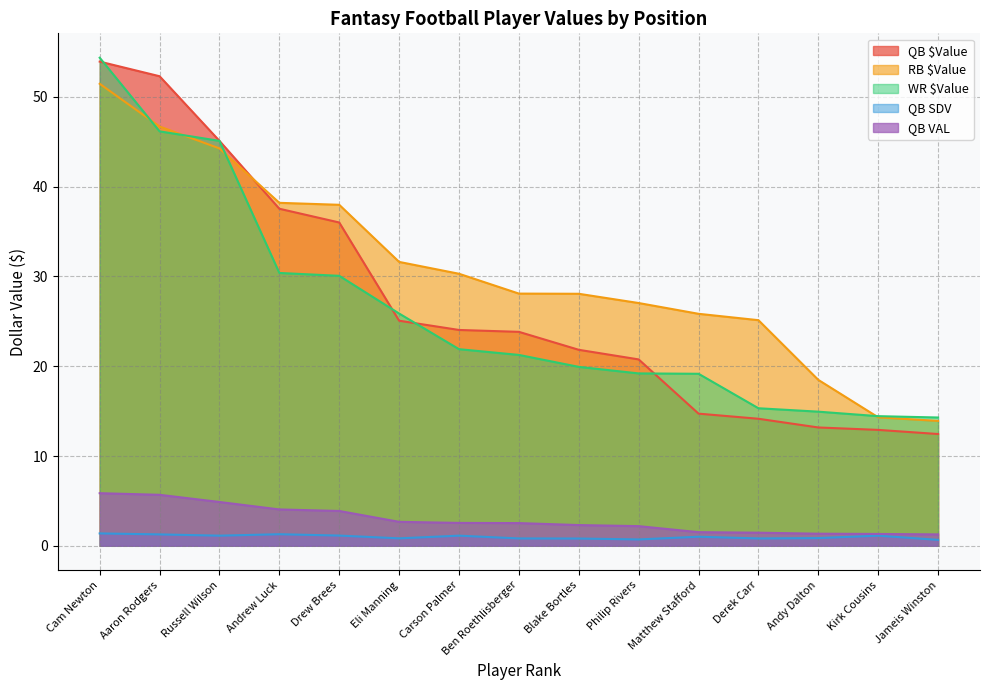

What position from the left is Kirk Cousins?

14